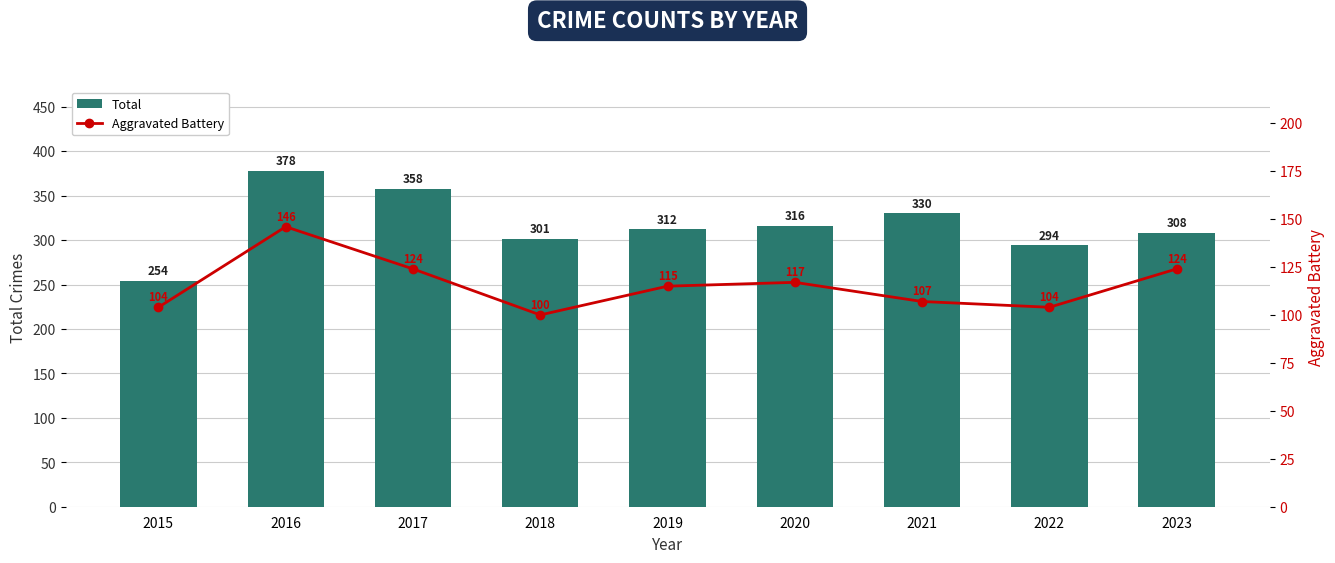

What is the total value across all series at 2023?

432